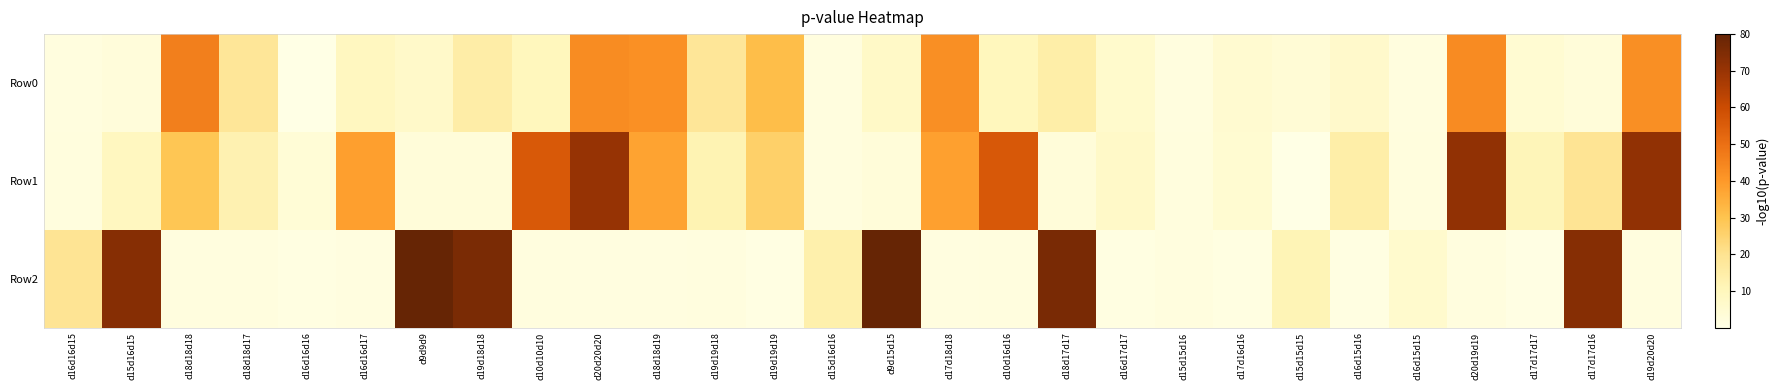

Which has a higher value, d9d15d15 or d18d18d19?

d18d18d19